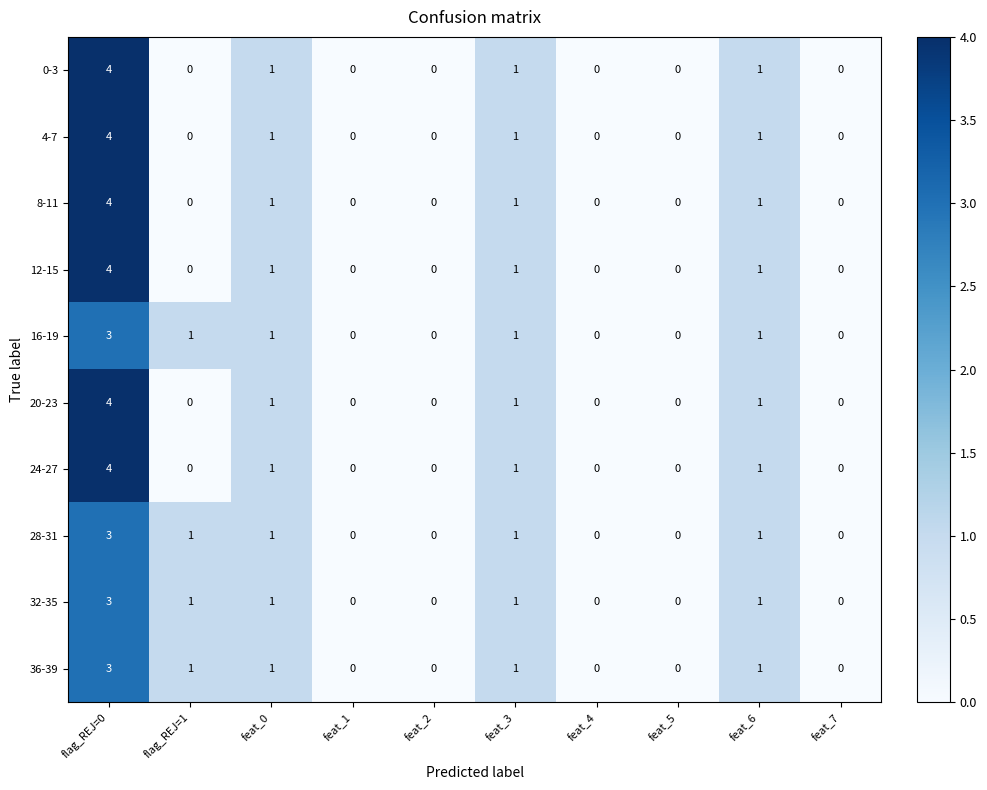

The value of 0-3 at feat_5 is -2. True or false?

False